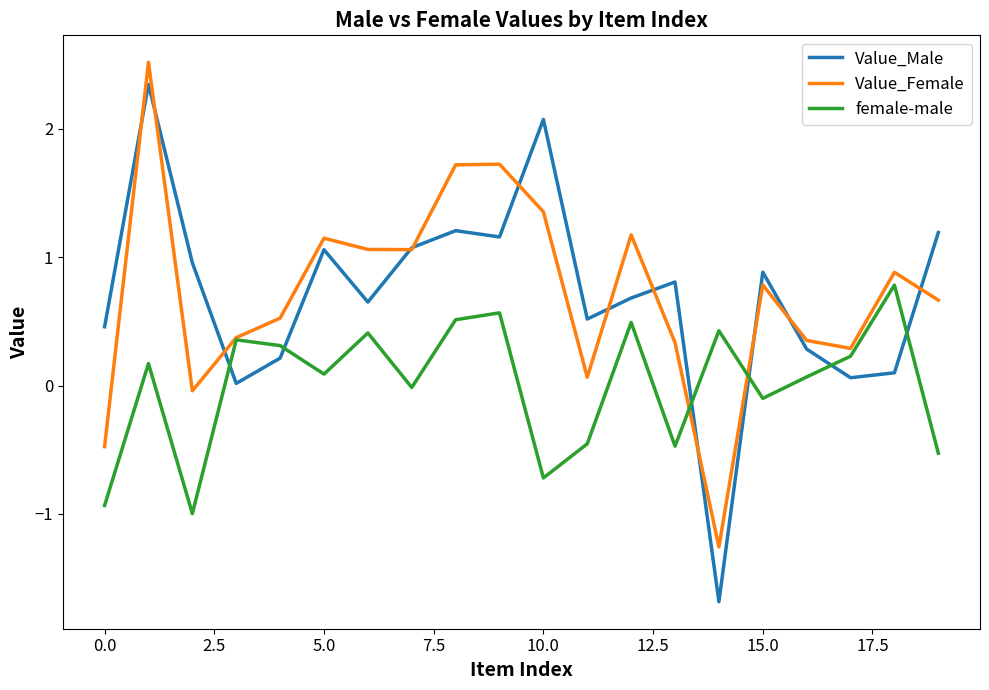

True or false: female-male and Value_Male cross at least once.

True